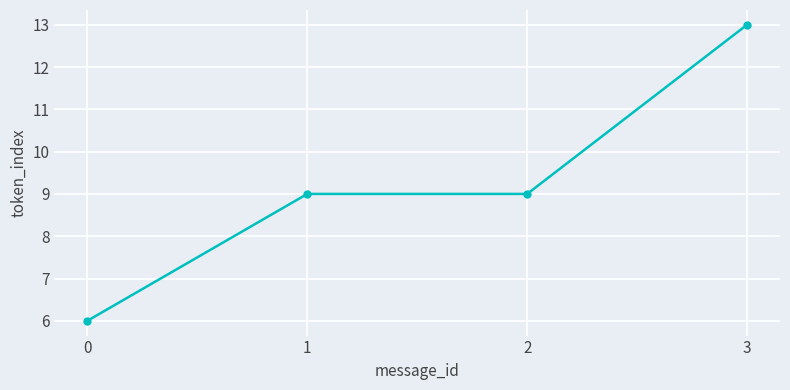

What is the difference between the values at 2 and 3?

4